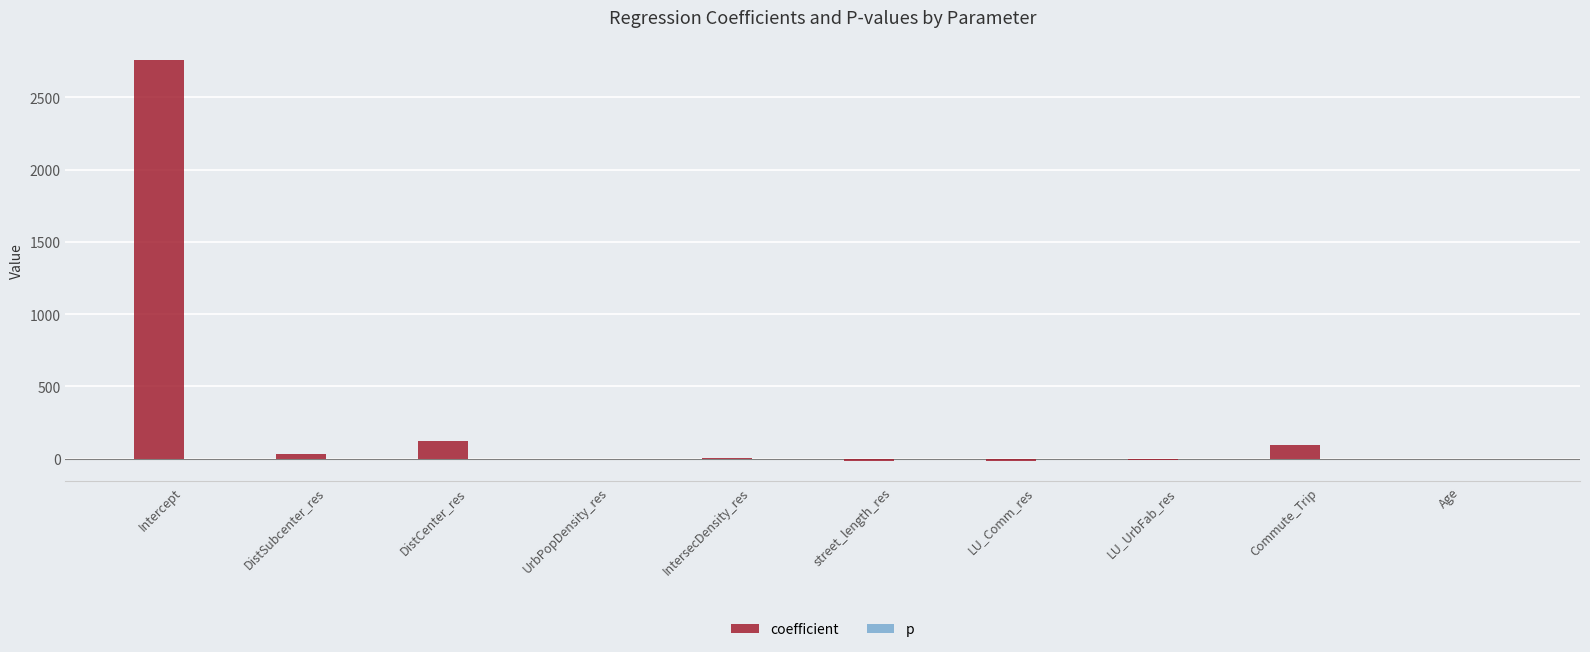

What is the sum of all coefficient values?

2969.6